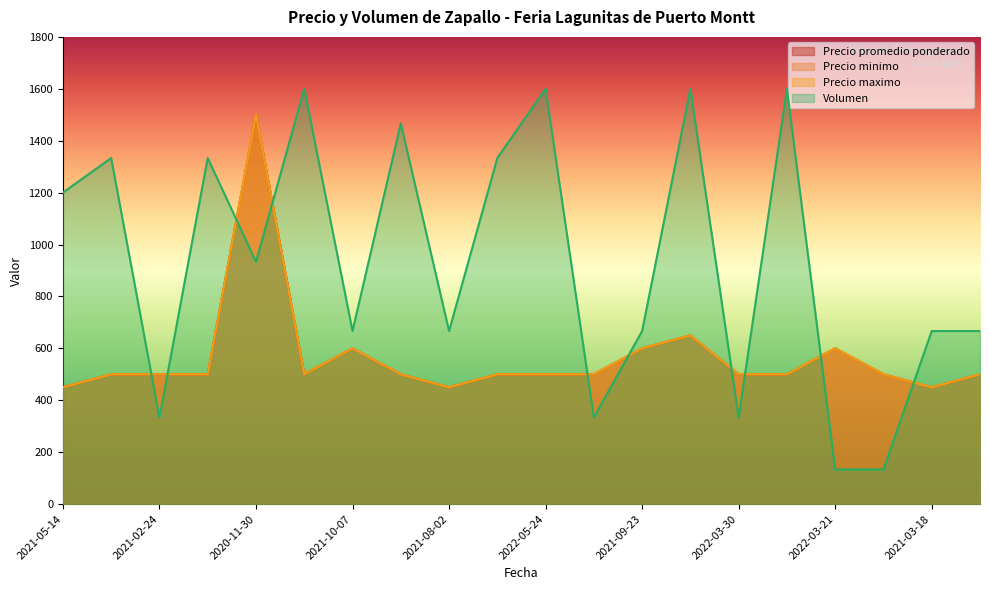

Is it true that Precio maximo equals 500.0 at 2022-04-08?

True